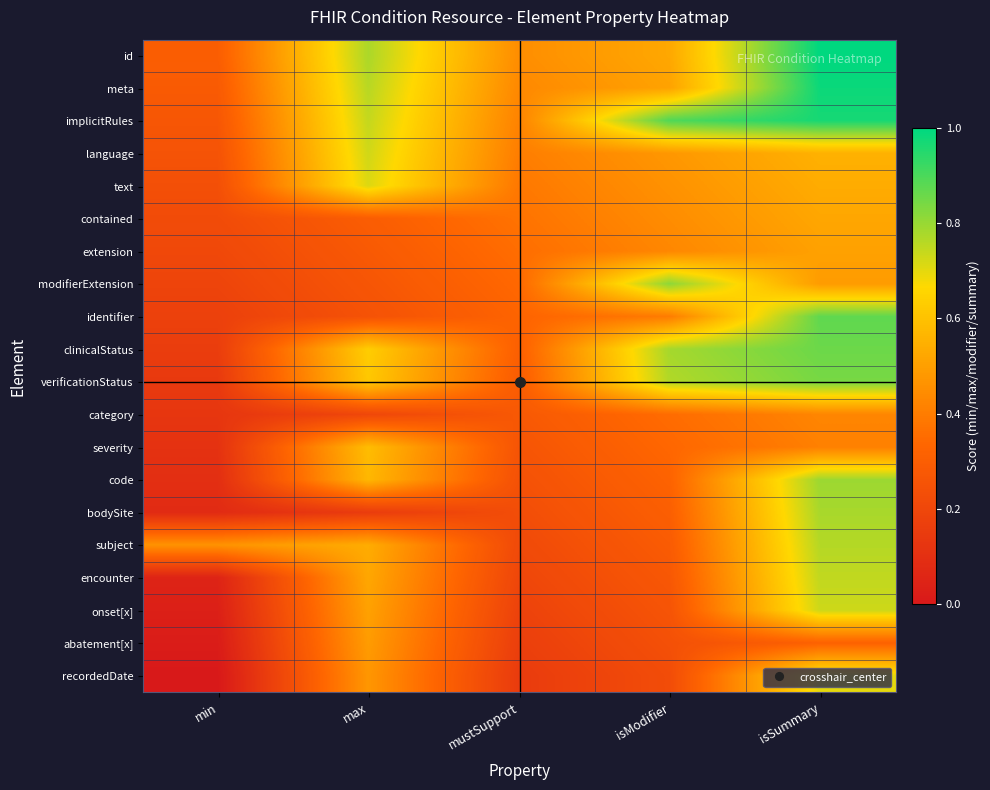

At min, list the series in order from smallest to largest.

recordedDate, abatement[x], onset[x], encounter, bodySite, code, severity, category, verificationStatus, clinicalStatus, identifier, modifierExtension, extension, contained, text, language, implicitRules, meta, id, subject